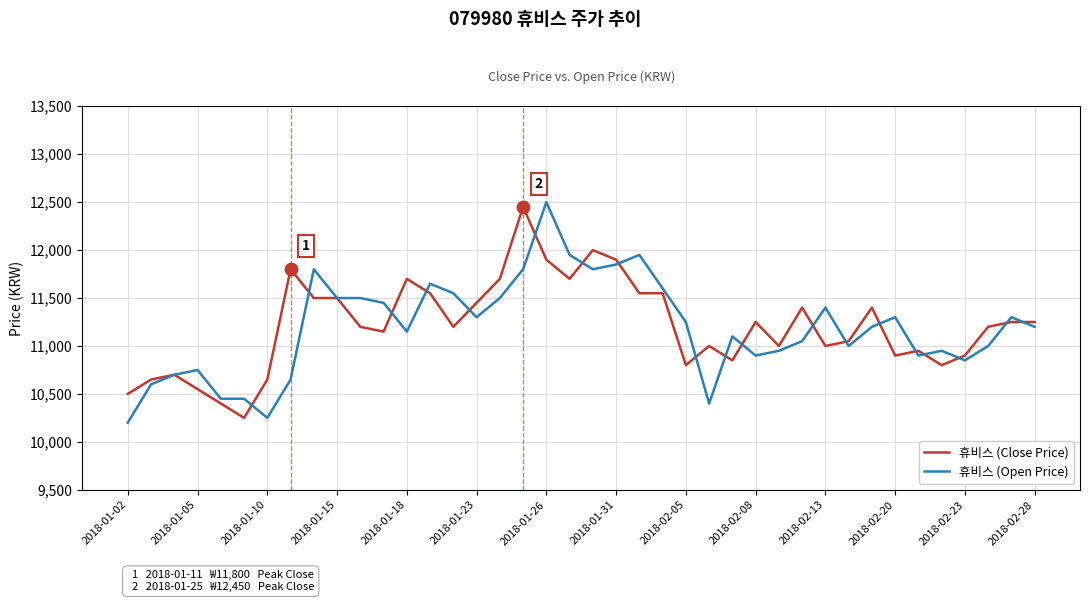

What are all the series names shown in the legend?

휴비스 (Close Price), 휴비스 (Open Price)